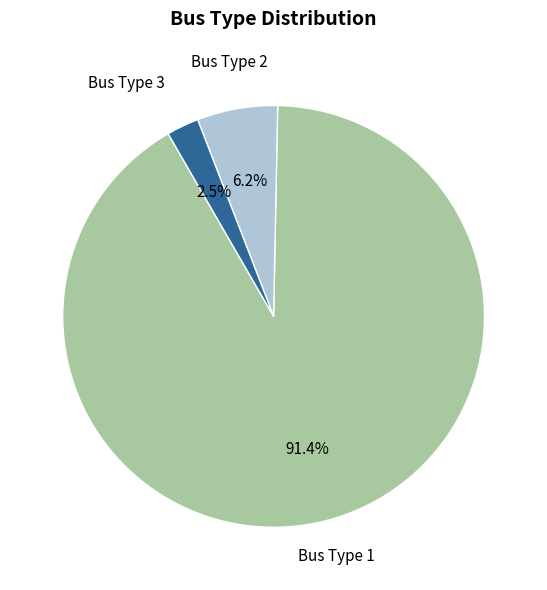

Does any single category account for the majority?

Yes